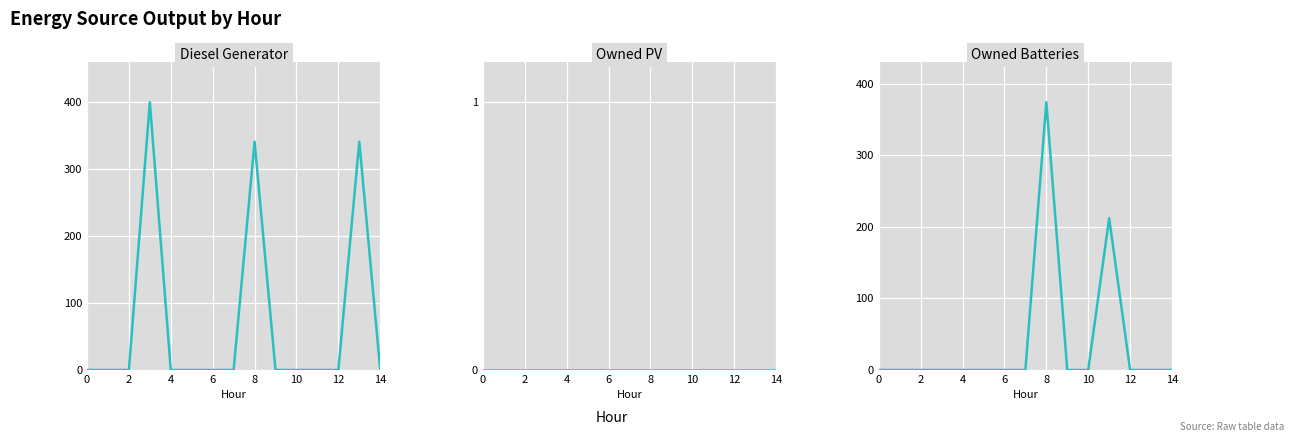

Reading right to left, extract all data points from this chart.

Diesel Generator: 0	341	0	0	0	0	341	0	0	0	0	400	0	0	0
Owned PV: 0	0	0	0	0	0	0	0	0	0	0	0	0	0	0
Owned Batteries: 0	0	0	212	0	0	374	0	0	0	0	0	0	0	0